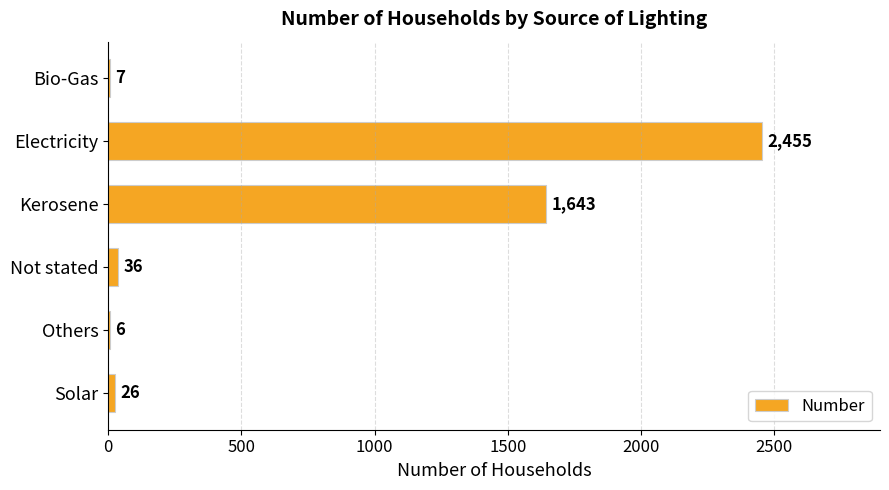

How many categories are shown in the chart?

6